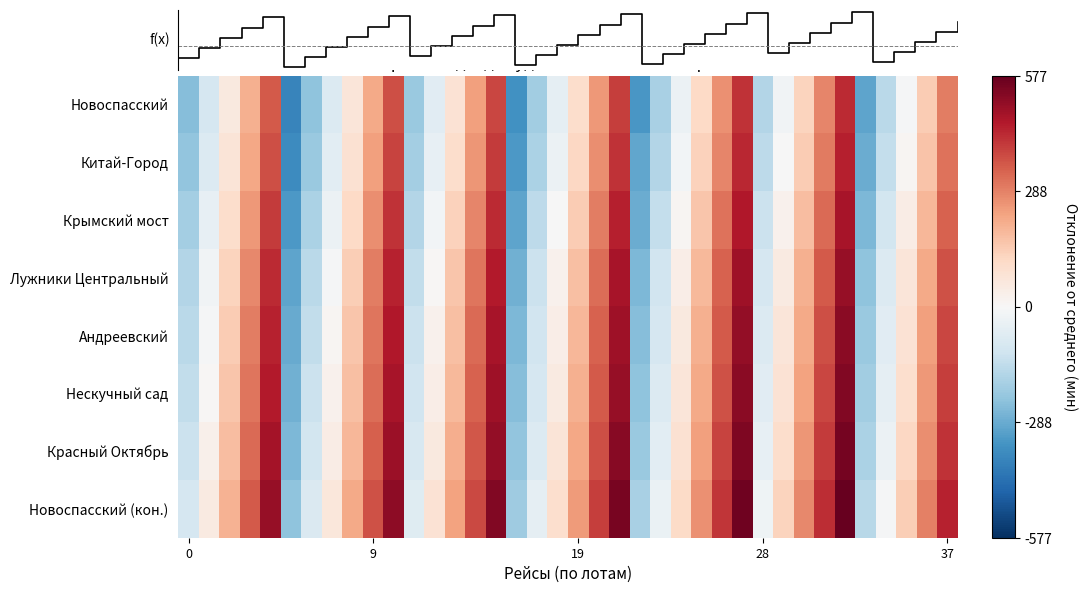

What is the highest value of the f(x) series?

505.4